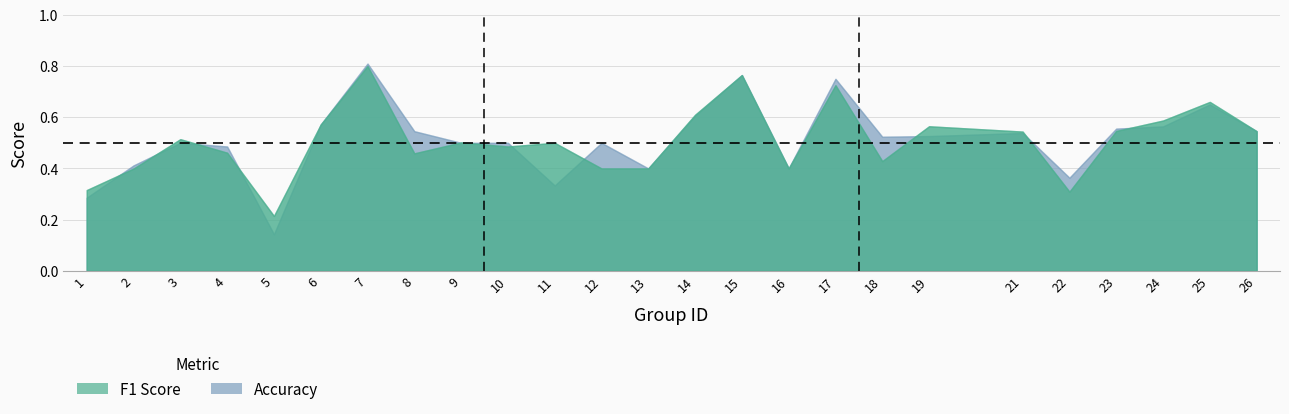

Reading left to right, transcribe all the data shown in this chart.

f1: 1=0.3	2=0.4	3=0.5	4=0.5	5=0.2	6=0.6	7=0.8	8=0.5	9=0.5	10=0.5	11=0.5	12=0.4	13=0.4	14=0.6	15=0.8	16=0.4	17=0.7	18=0.4	19=0.6	21=0.5	22=0.3	23=0.5	24=0.6	25=0.7	26=0.5
accuracy: 1=0.3	2=0.4	3=0.5	4=0.5	5=0.1	6=0.6	7=0.8	8=0.5	9=0.5	10=0.5	11=0.3	12=0.5	13=0.4	14=0.6	15=0.8	16=0.4	17=0.8	18=0.5	19=0.5	21=0.5	22=0.4	23=0.6	24=0.6	25=0.7	26=0.5